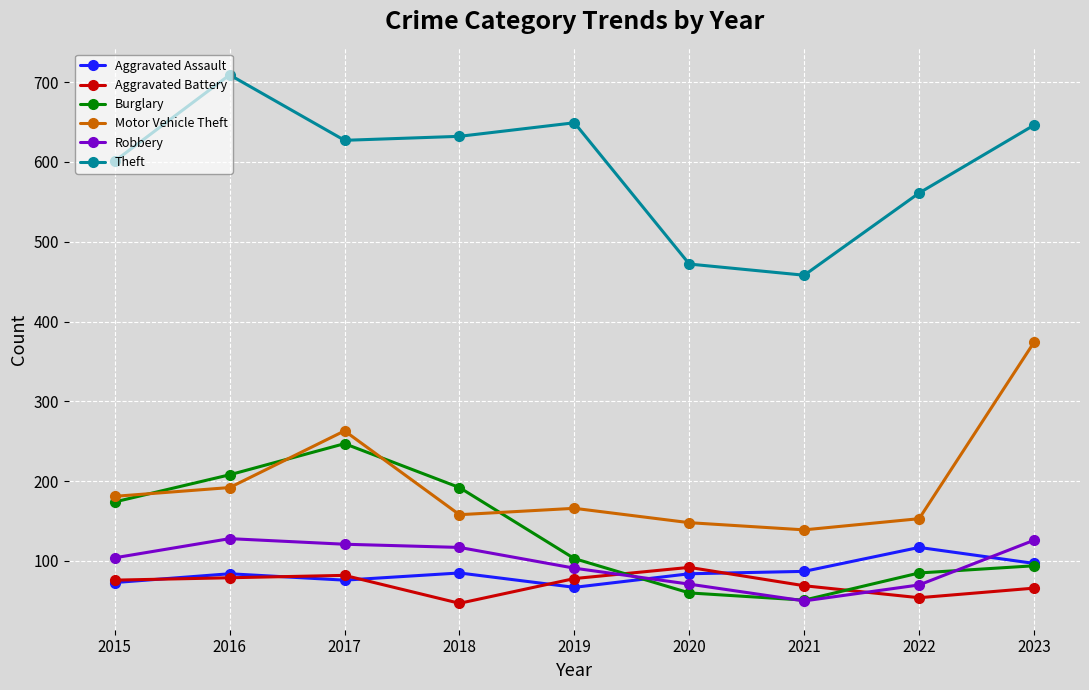

What is the difference between the highest and lowest values at 2015?

528